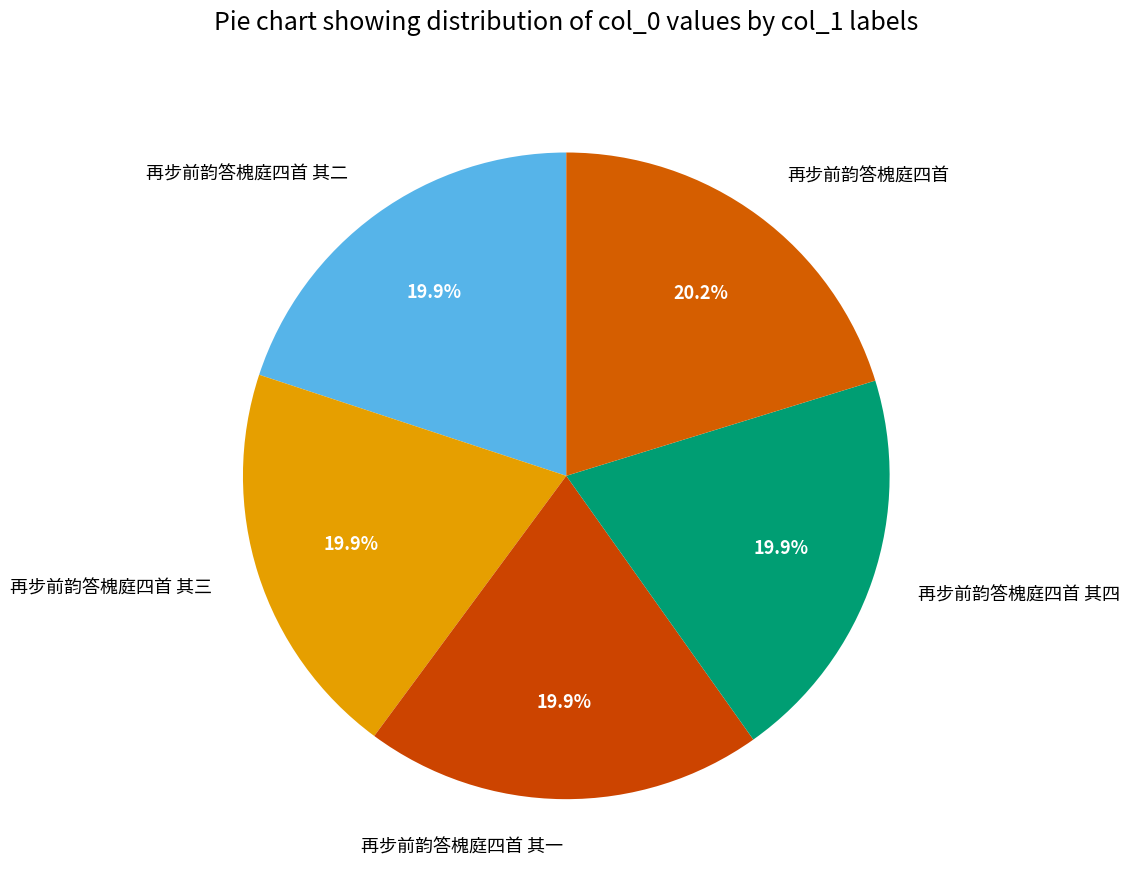

Does 再步前韵答槐庭四首 其二 represent more than half of the total?

No